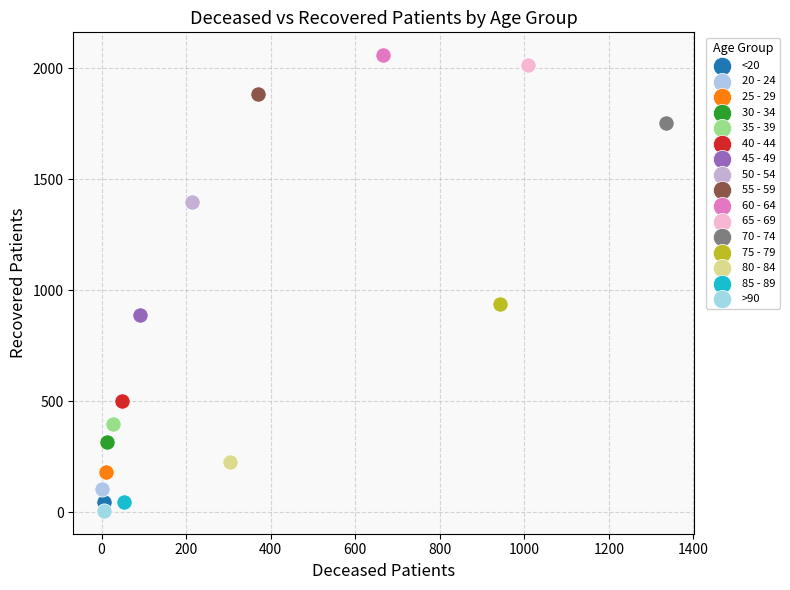

What are all the series names shown in the legend?

<20, 20 - 24, 25 - 29, 30 - 34, 35 - 39, 40 - 44, 45 - 49, 50 - 54, 55 - 59, 60 - 64, 65 - 69, 70 - 74, 75 - 79, 80 - 84, 85 - 89, >90